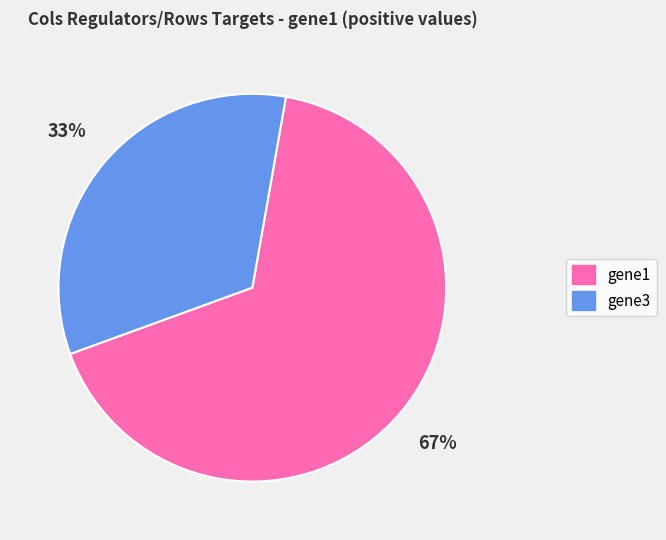

The gene1 slice represents 67% of the pie. True or false?

True